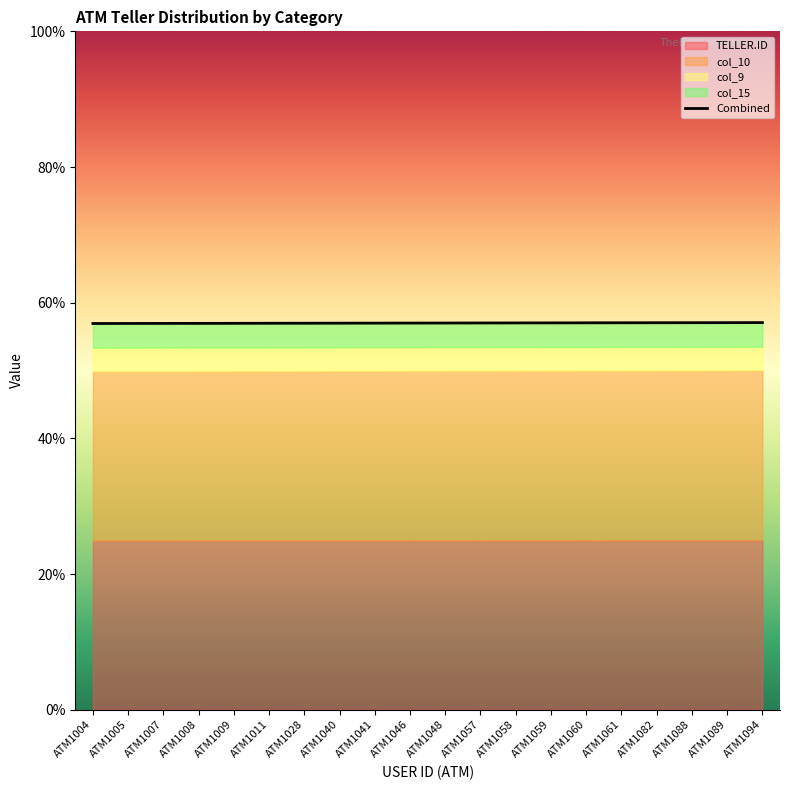

How many lines are shown in the chart?

1